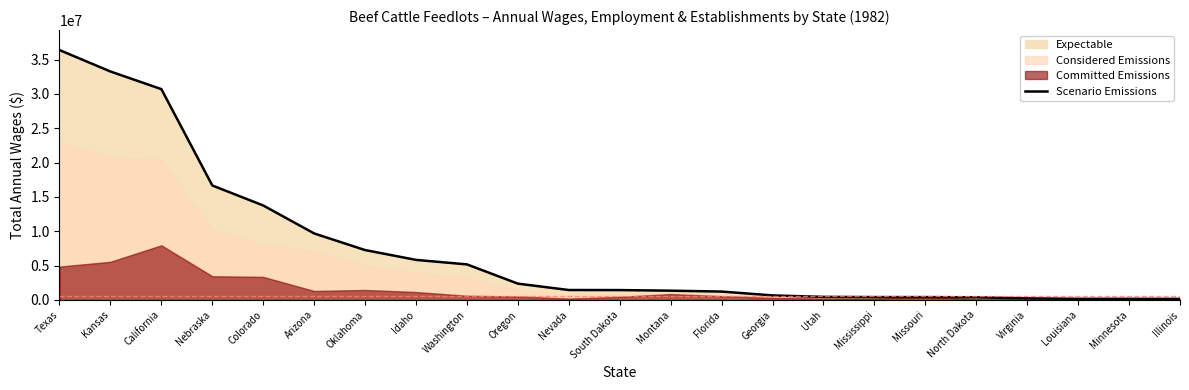

Reading right to left, extract all data points from this chart.

Illinois=148307	Minnesota=157116	Louisiana=160106	Virginia=229236	North Dakota=378984	Missouri=404585	Mississippi=406007	Utah=439667	Georgia=651568	Florida=1212864	Montana=1343343	South Dakota=1429327	Nevada=1438823	Oregon=2365829	Washington=5169473	Idaho=5826075	Oklahoma=7256499	Arizona=9677866	Colorado=13749513	Nebraska=16663150	California=30694213	Kansas=33260581	Texas=36380801